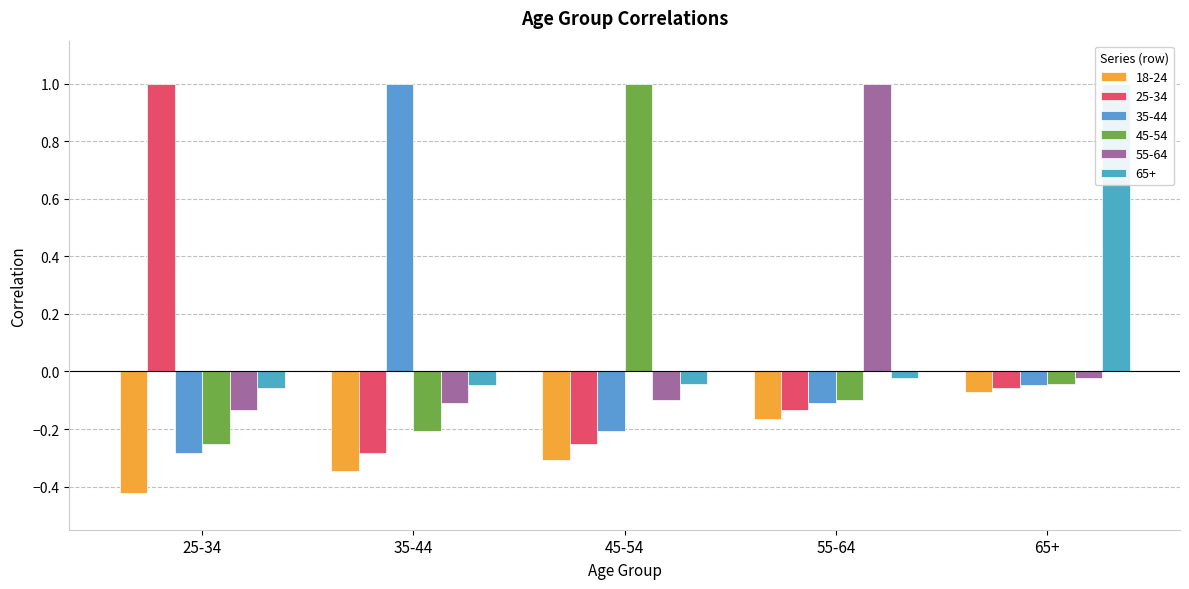

What is the label of the 5th bar from the right?

25-34